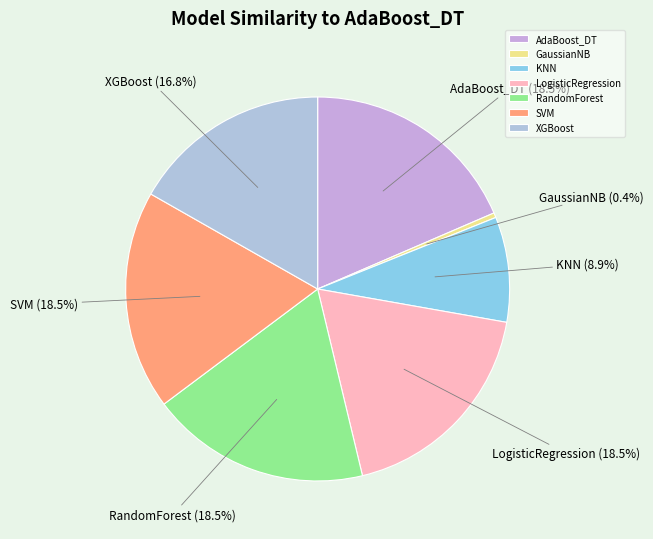

Between XGBoost and GaussianNB, which is larger?

XGBoost